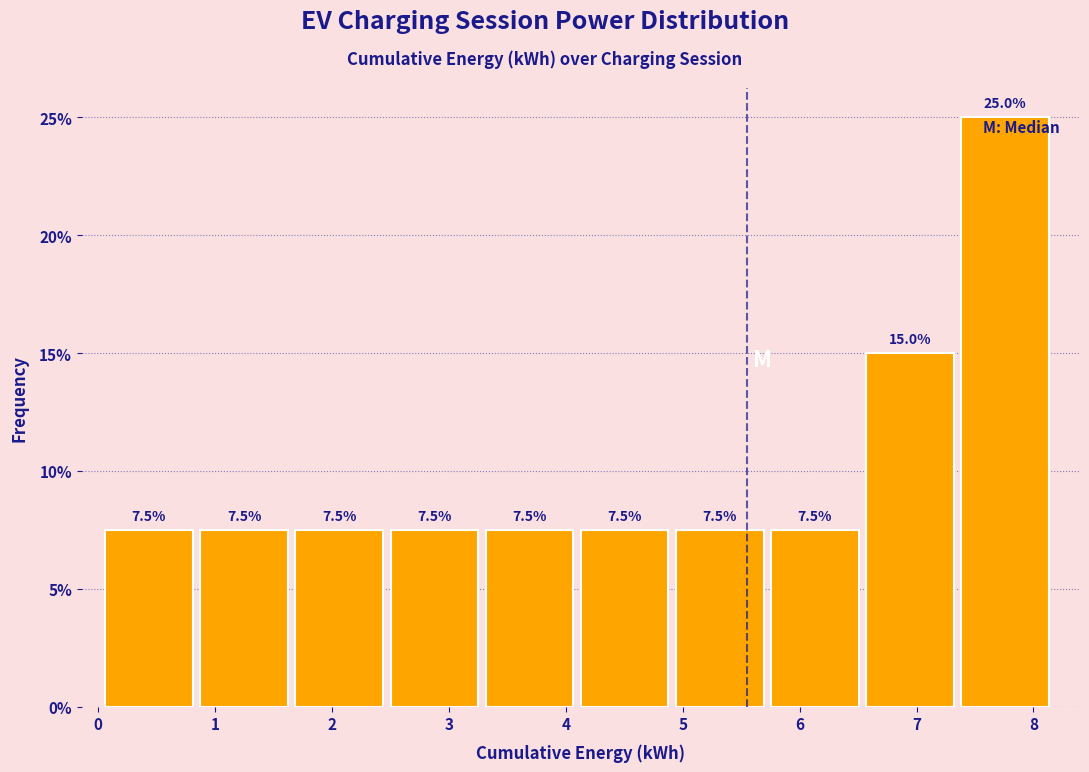

Reading left to right, transcribe this chart: for each bar, give the range it covers on the x-axis and its height. The bar edges are not printed on the chart, so give them approximately, as read against the axis.

0.1 to 0.9: 7.5
0.9 to 1.7: 7.5
1.7 to 2.5: 7.5
2.5 to 3.3: 7.5
3.3 to 4.1: 7.5
4.1 to 4.9: 7.5
4.9 to 5.8: 7.5
5.8 to 6.6: 7.5
6.6 to 7.4: 15.0
7.4 to 8.2: 25.0